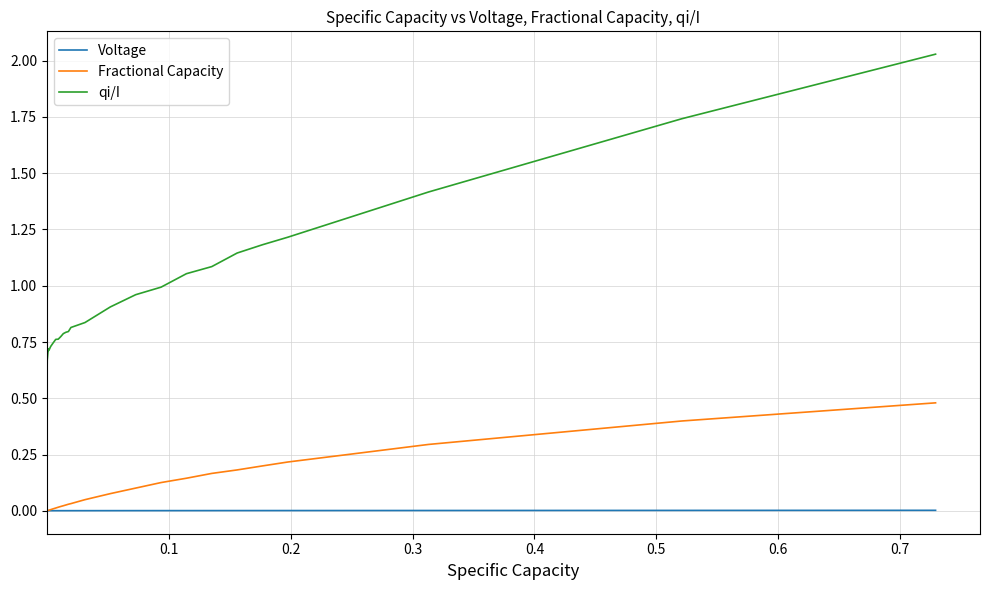

List the series in order of their peak value, lowest first.

Voltage, Fractional Capacity, qi/I